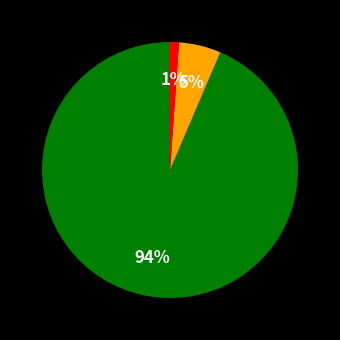

Is there a majority slice in this chart?

Yes